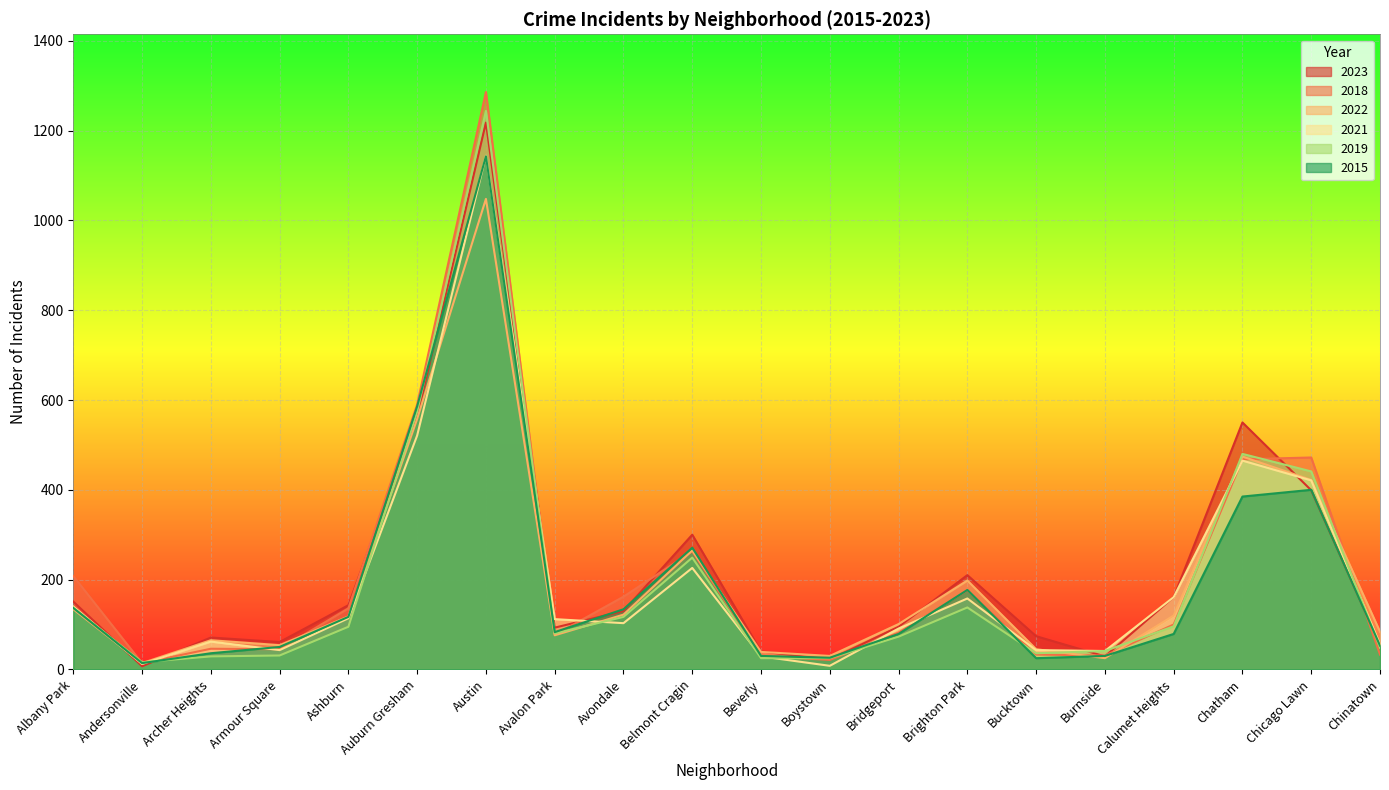

How many data points does each series have?

20